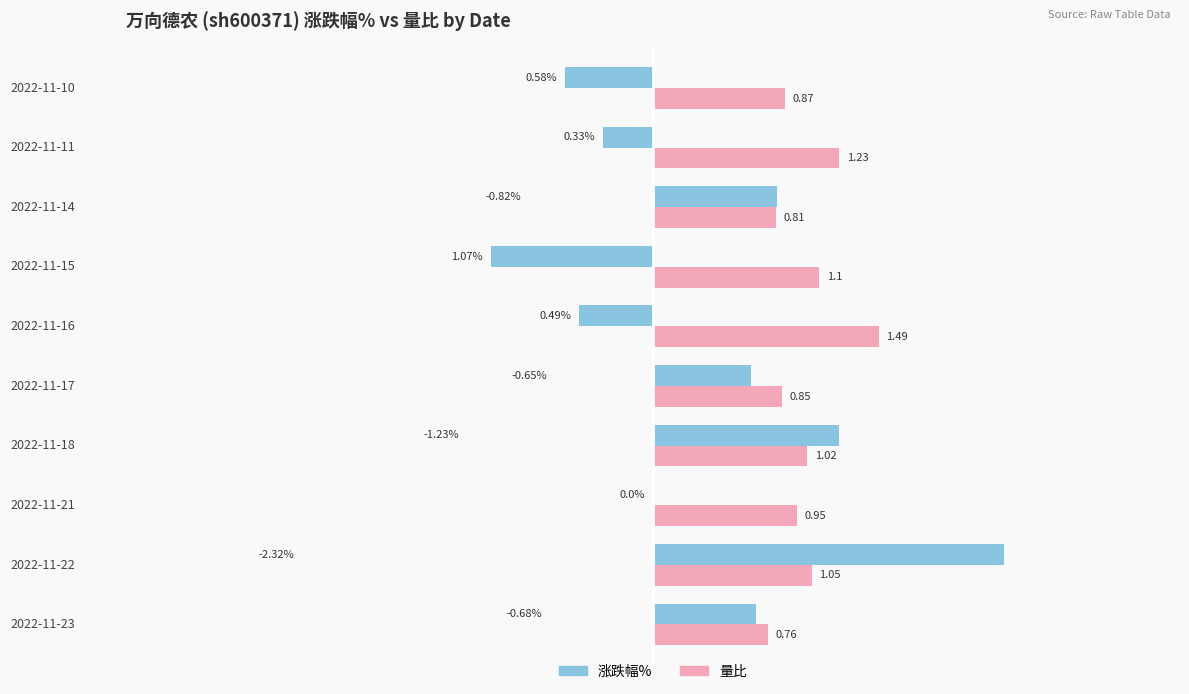

At which category is the sum across all series the highest?

2022-11-22